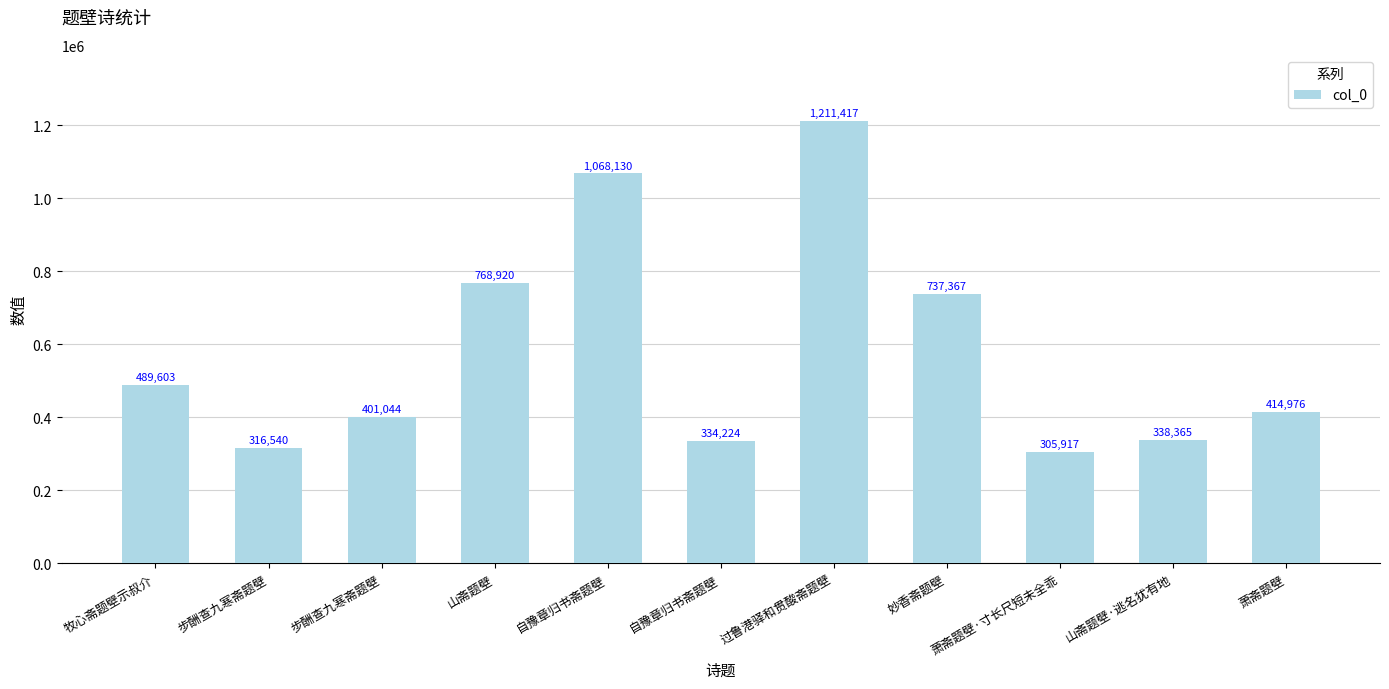

How many data points does each series have?

11